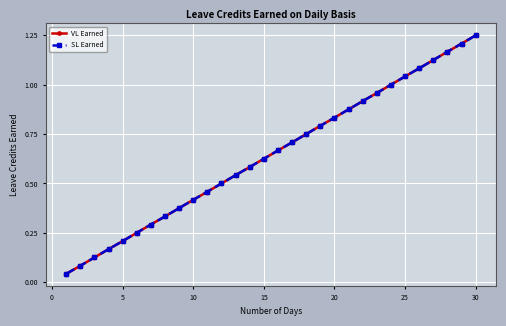

Is this an area chart (filled region under the line)?

No